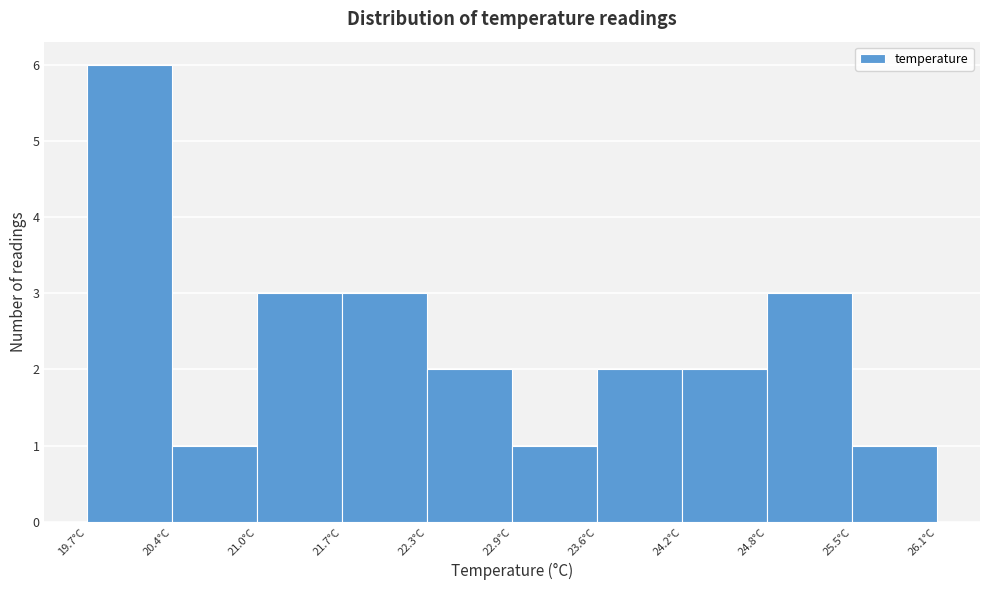

How tall is the bar that spans 25.5 to 26.1 on the x-axis? Neither the bar edges nor the heights are printed on the chart, so give them approximately, as read against the axes.

1